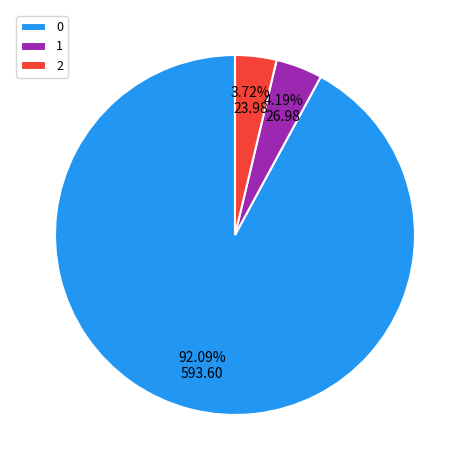

What is the ratio of the value at 2 to the value at 1?

0.9